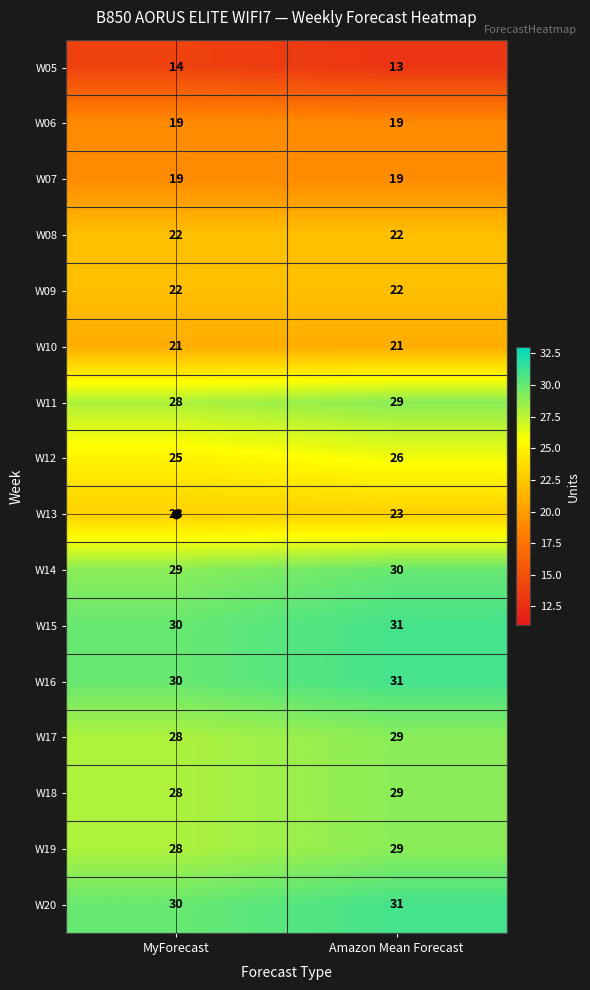

Read the W08 value at MyForecast.

22